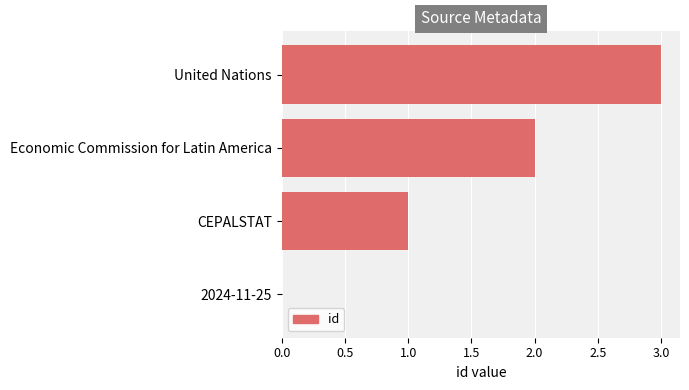

What is the maximum value shown in the chart?

3